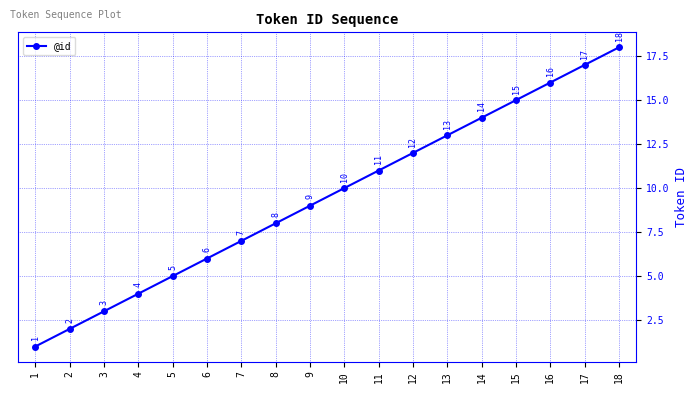

At which label is the value closest to 9?

9